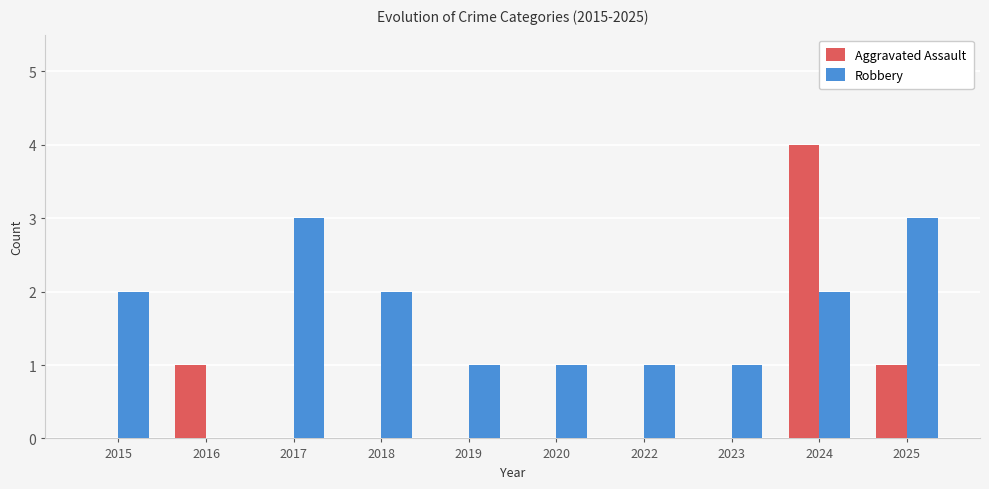

At which category does the chart reach its peak across all series?

2024